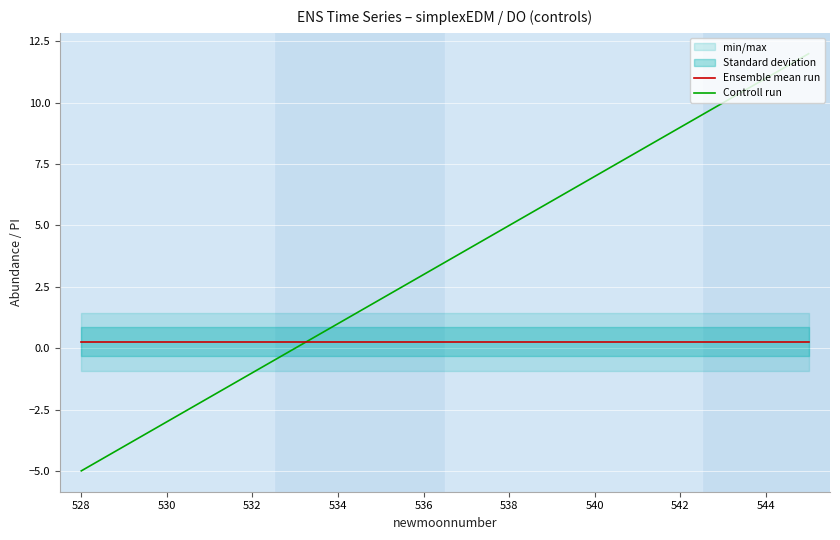

What is the value of the Ensemble mean run point at the 14th from the left?

0.3